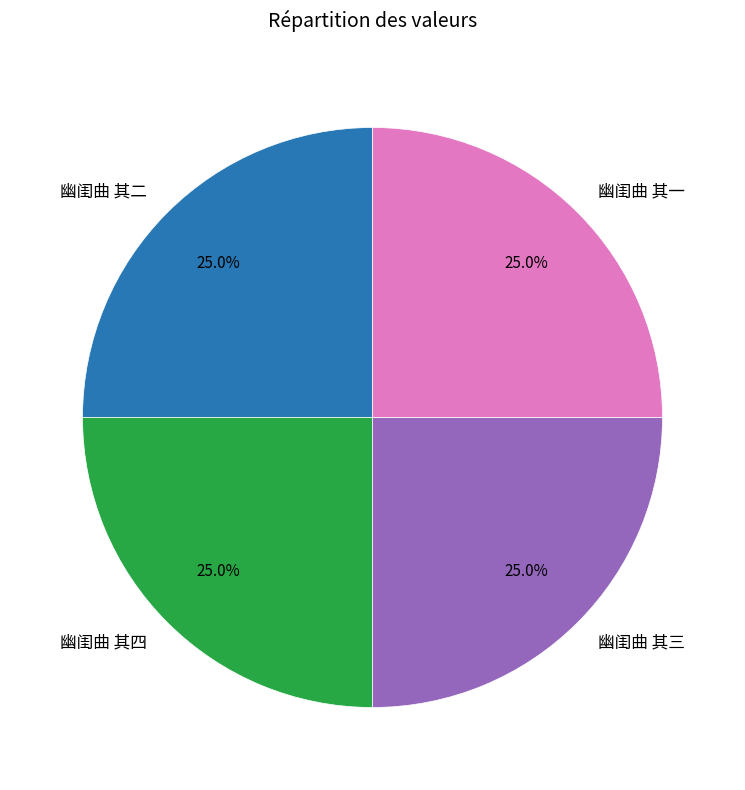

Does 幽闺曲 其三 account for over 50% of the chart?

No